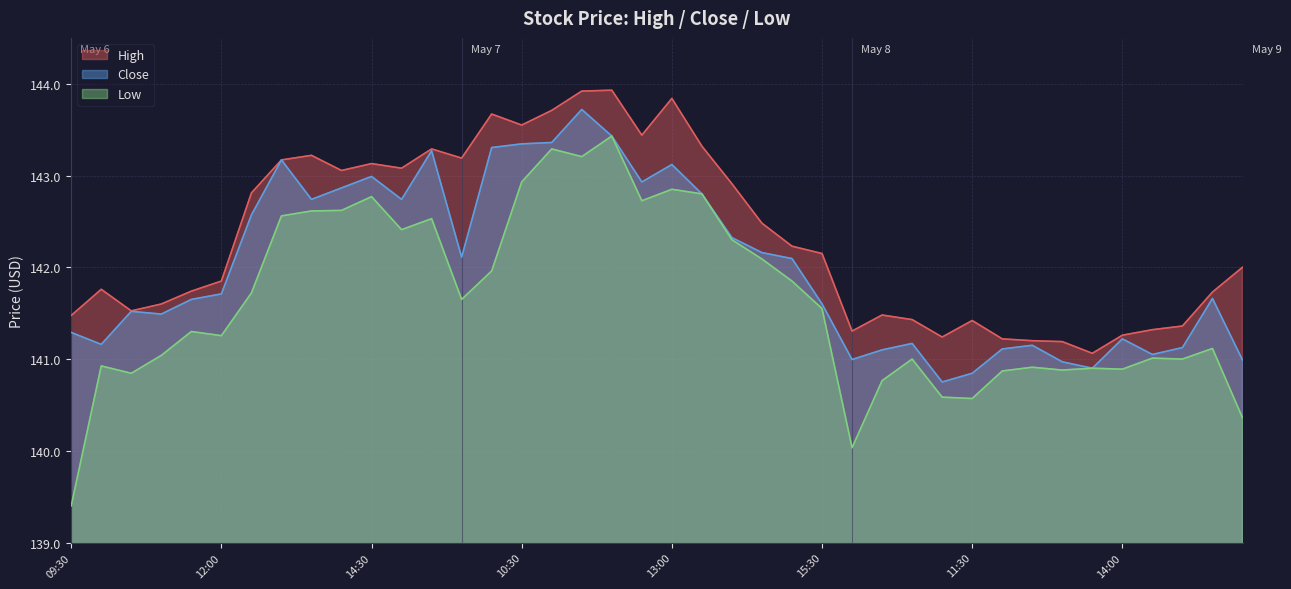

Which series has the largest total across all categories?

High